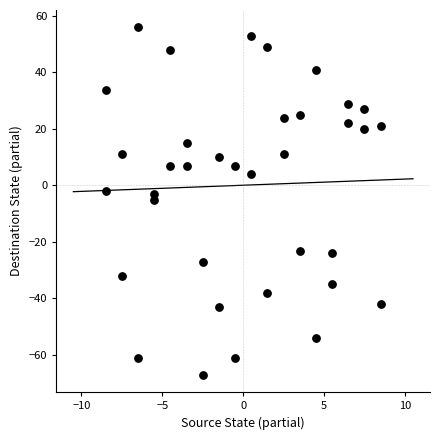

What is the range of X values (max minus min)?

17.0